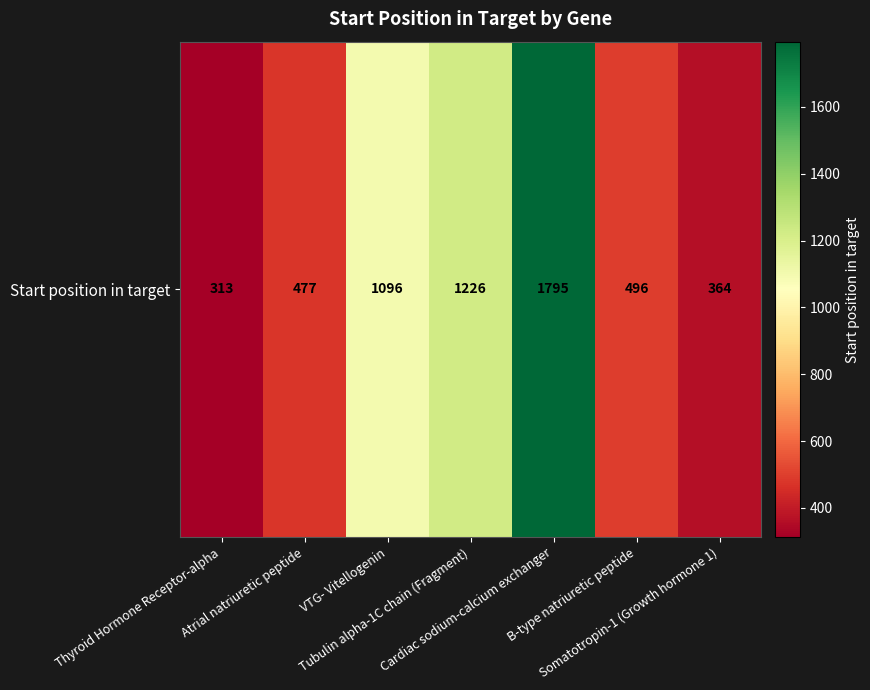

The value at Cardiac sodium-calcium exchanger is 1180. True or false?

False